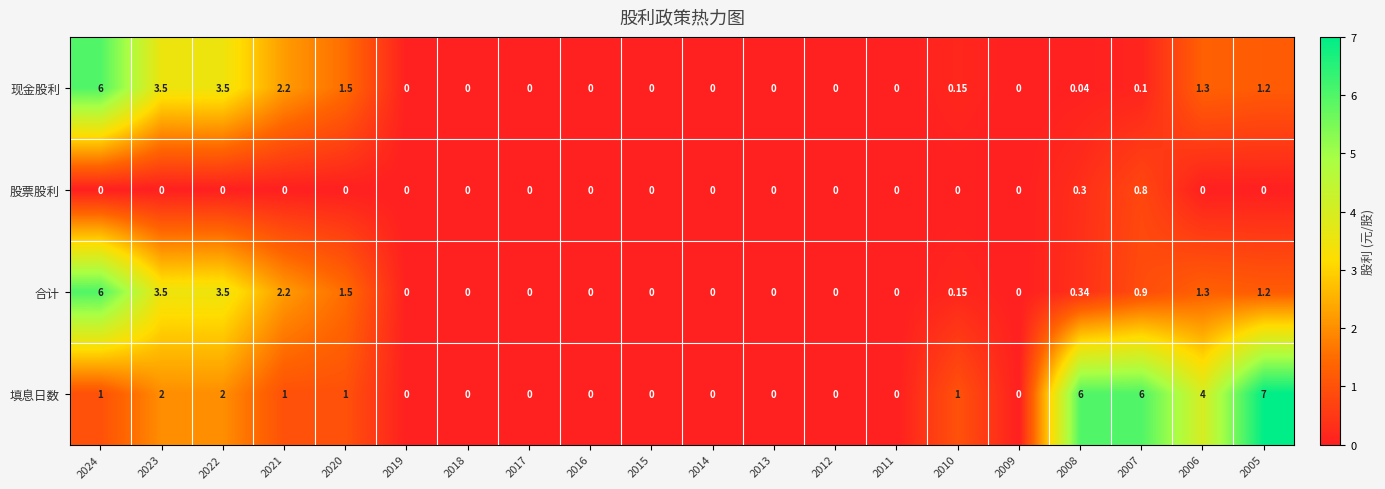

Is the value of 股票股利 at 2012 greater than the value of 填息日数 at 2024?

No